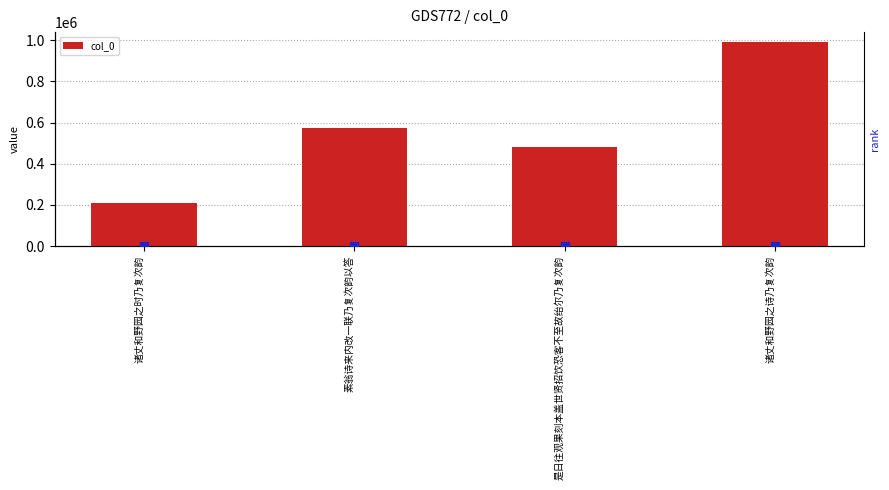

Which category has the lowest value in the col_0 series?

诸丈和野园之时乃复次韵